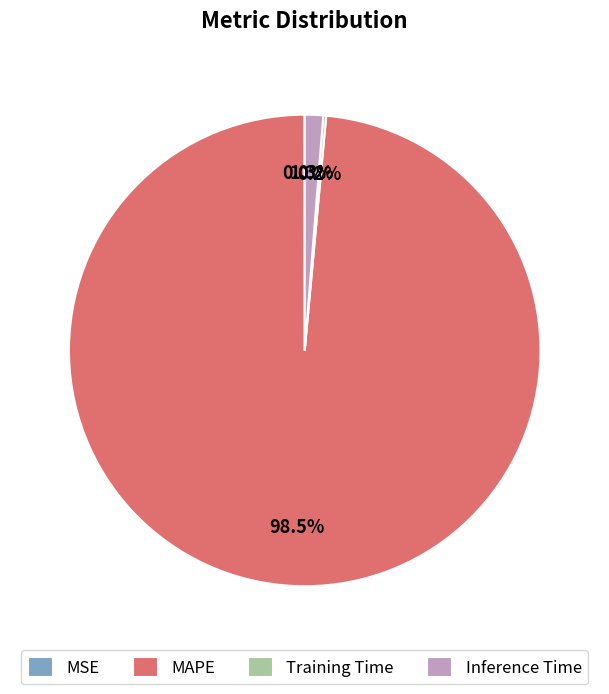

Which slice is the largest?

MAPE